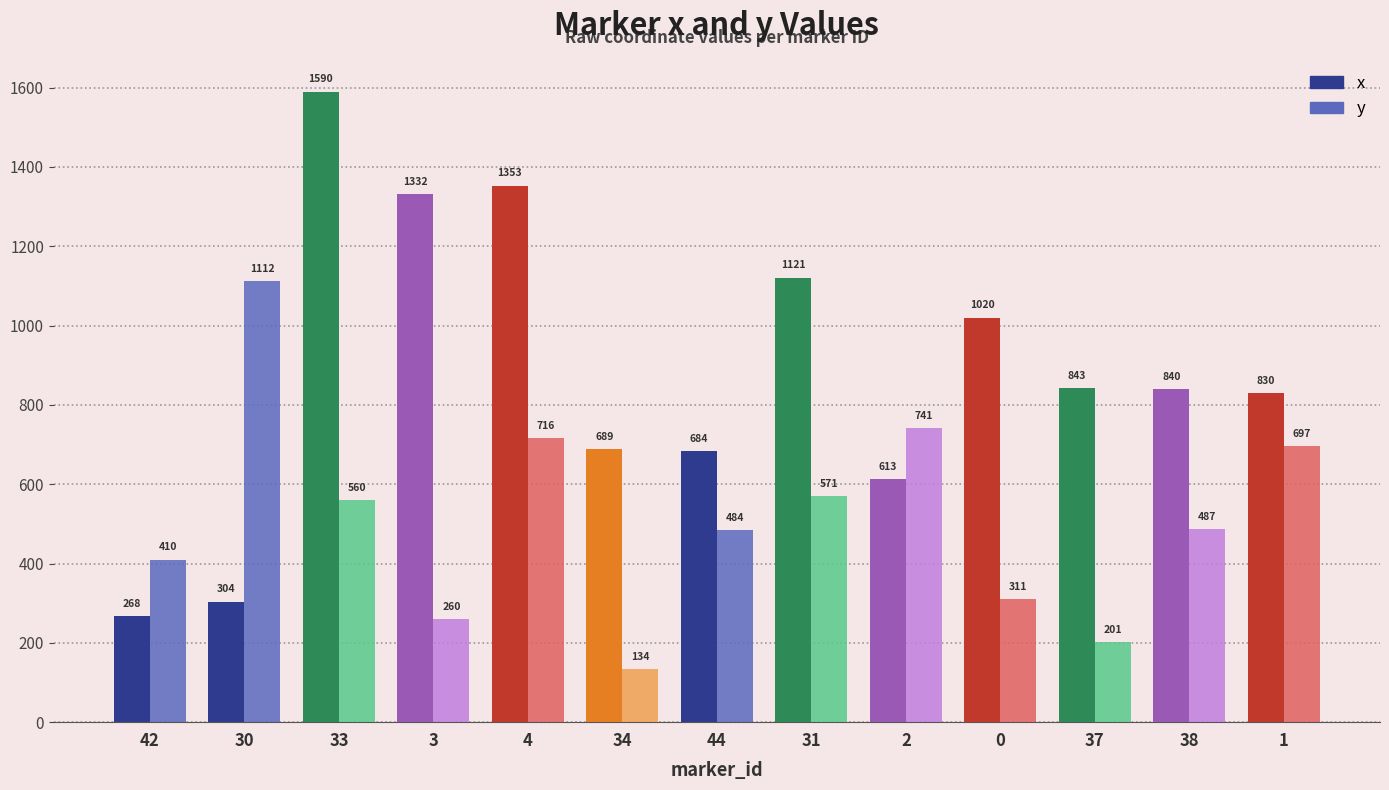

Is the value of y at 34 greater than the value of x at 3?

No